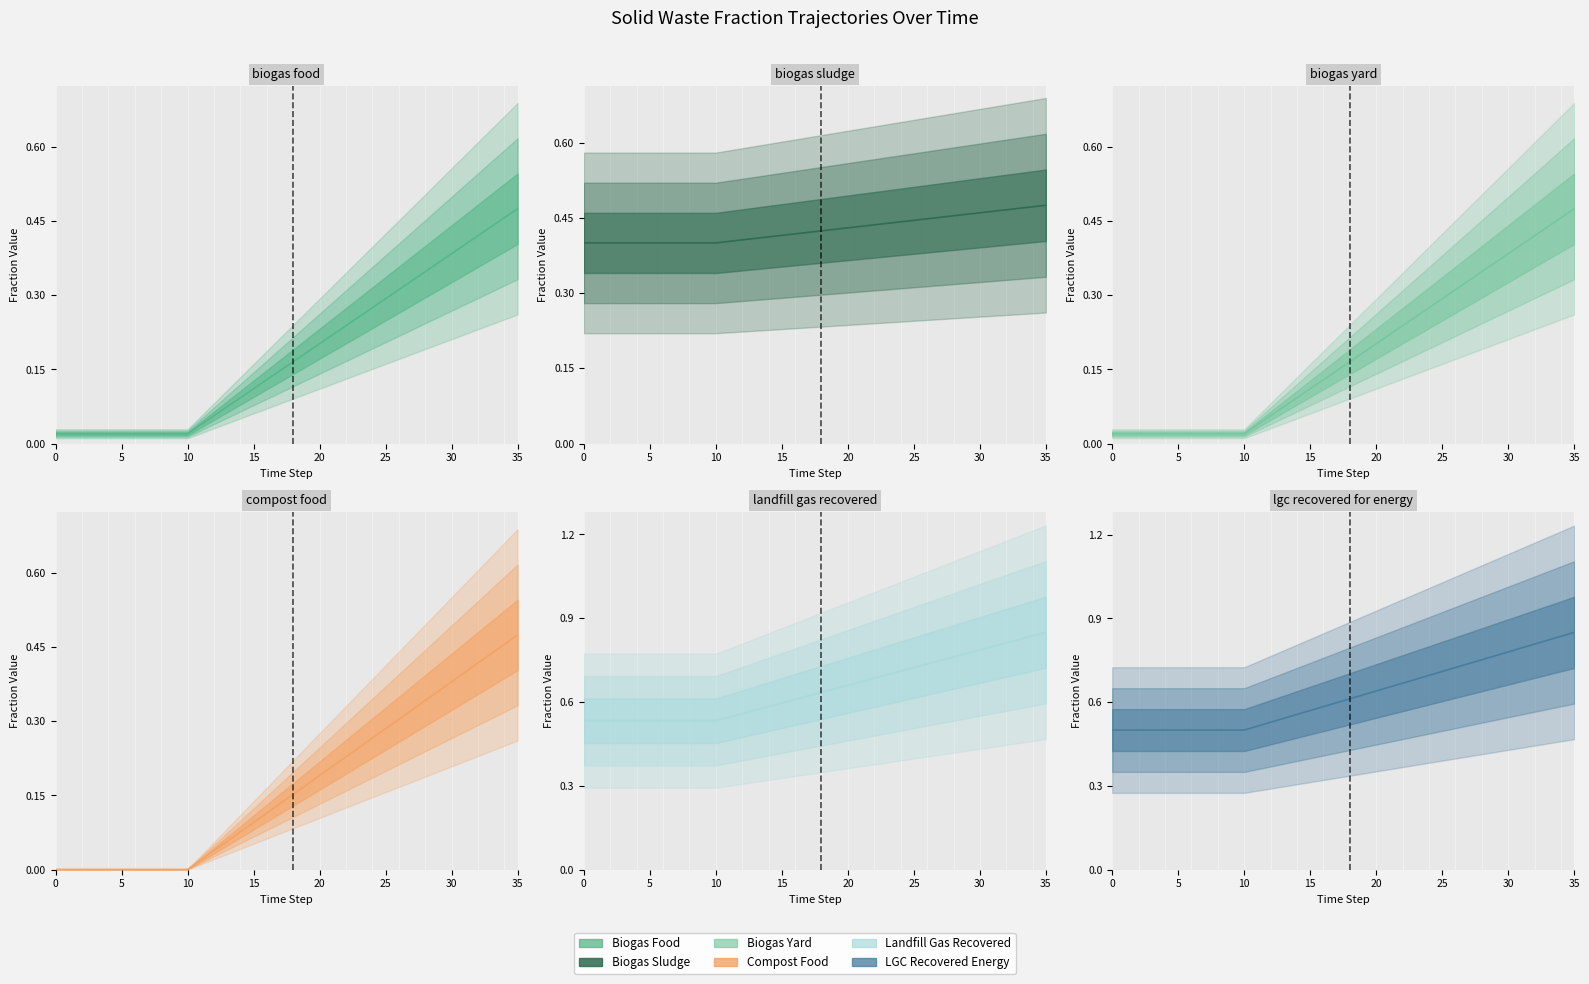

What is the label of the 21st point from the left?

20